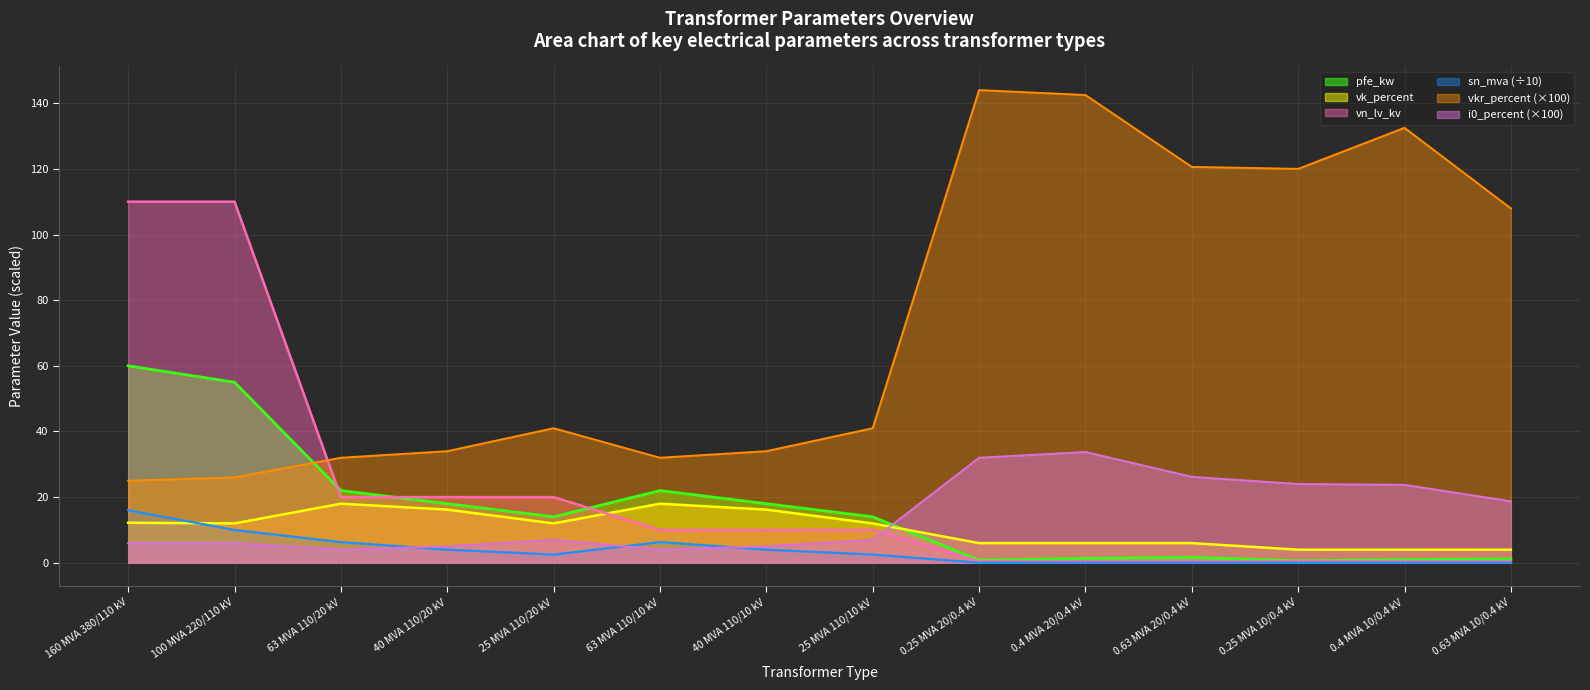

What is the sum of the i0_percent values at 0.4 MVA 10/0.4 kV and 0.4 MVA 20/0.4 kV?

57.5